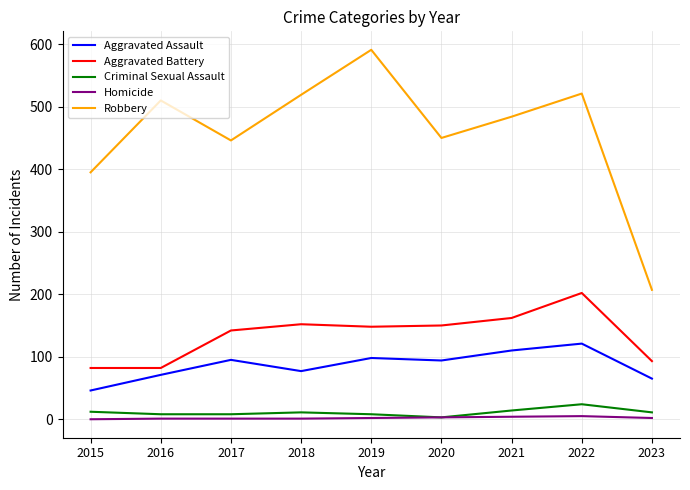

What is the difference between the second highest and second lowest values in the Aggravated Assault series?

45